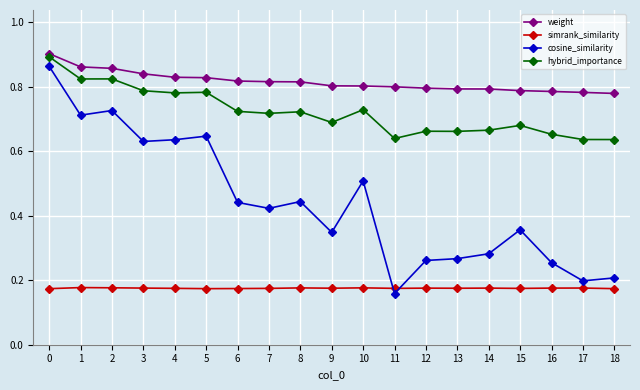

Is the value of cosine_similarity at 4 greater than the value of simrank_similarity at 11?

Yes